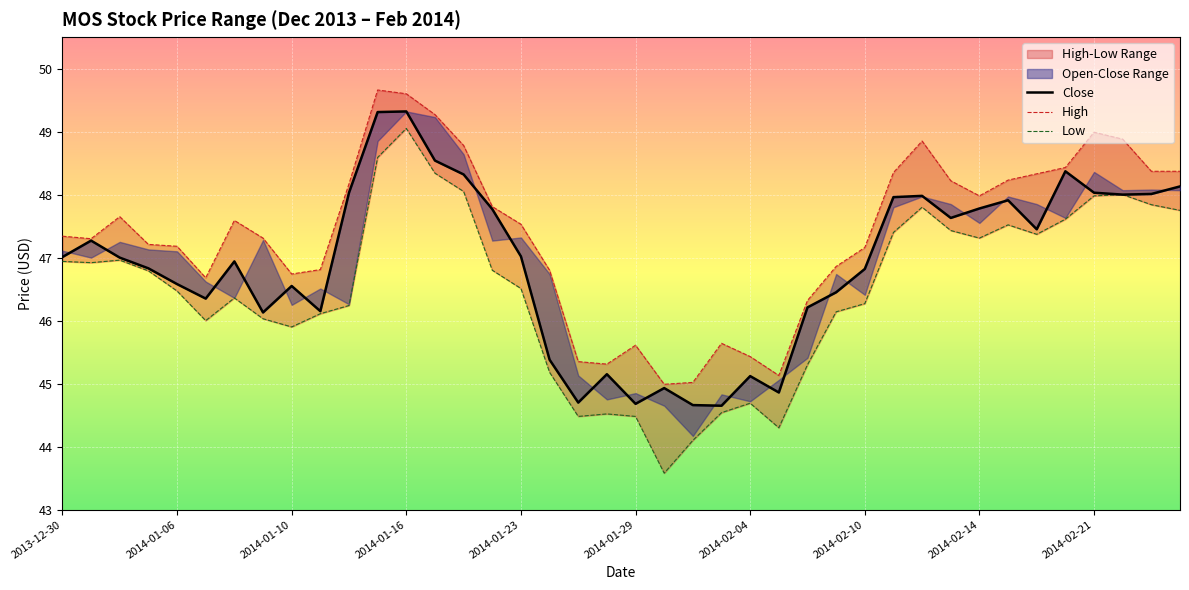

List the series in order of their peak value, highest first.

High, Close, Low